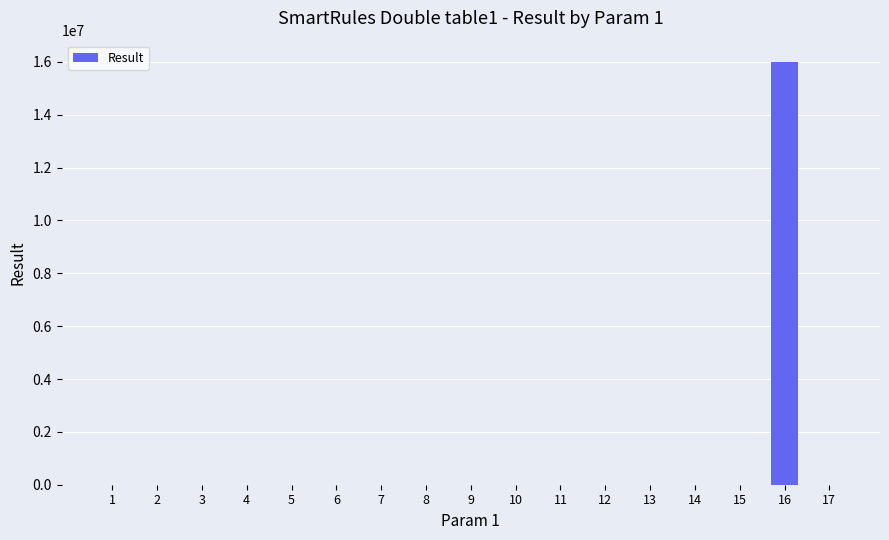

What is the sum of all values?

16017122